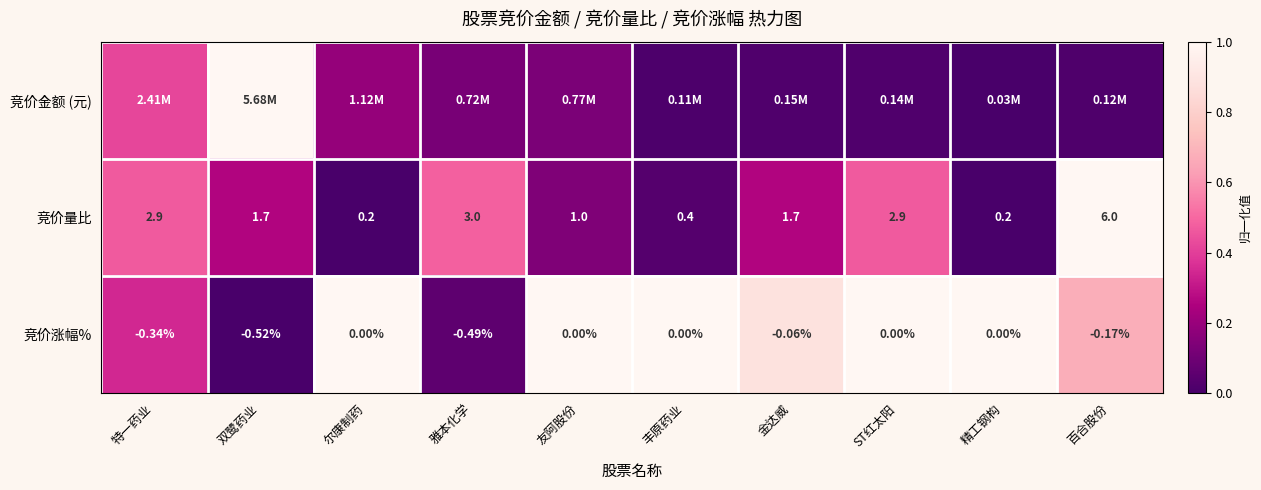

At which label is 竞价量比 closest to 3?

雅本化学